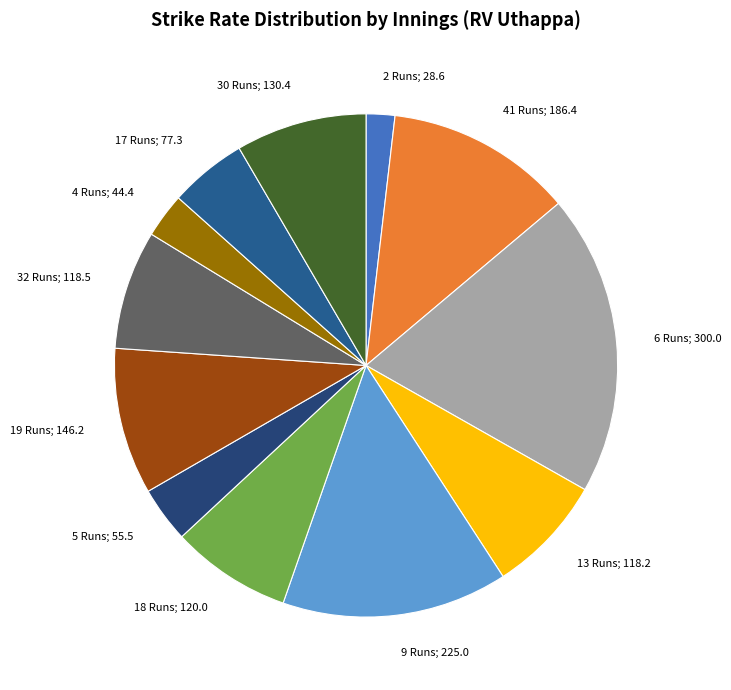

Is the sum of 6 Runs; 300.0 and 5 Runs; 55.5 greater than half?

No